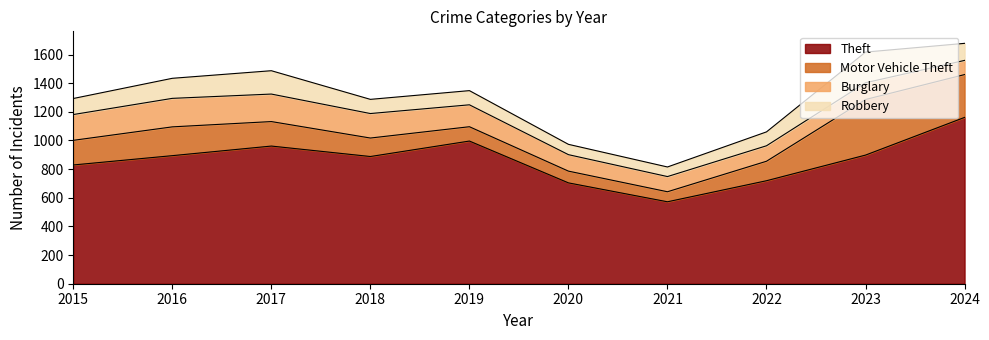

What is the difference between the second highest and minimum values in the Motor Vehicle Theft series?

229